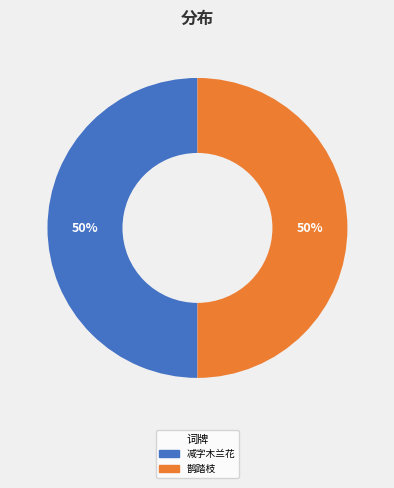

How many slices are in this pie chart?

2